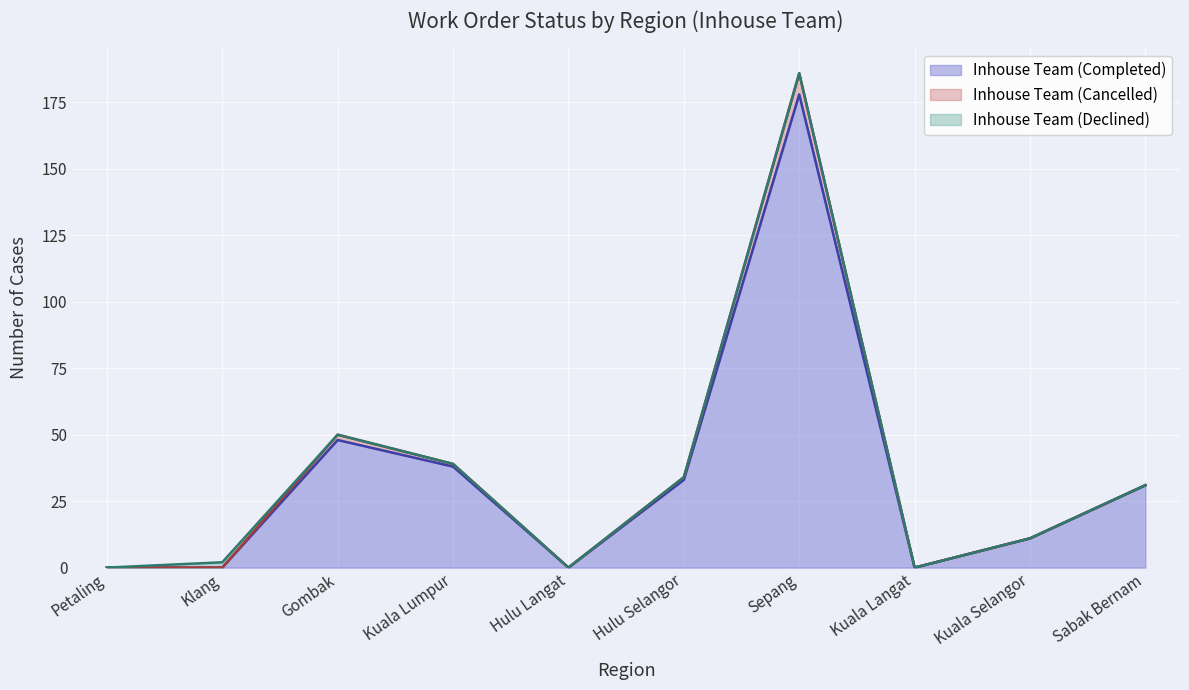

What is the label of the 7th point from the right?

Kuala Lumpur